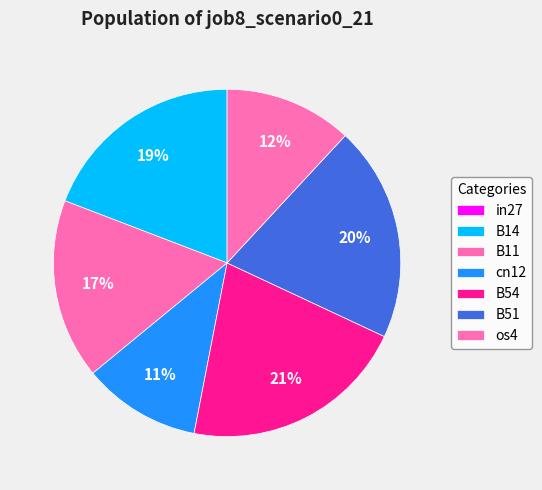

To the nearest percent, what portion does os4 represent?

12%